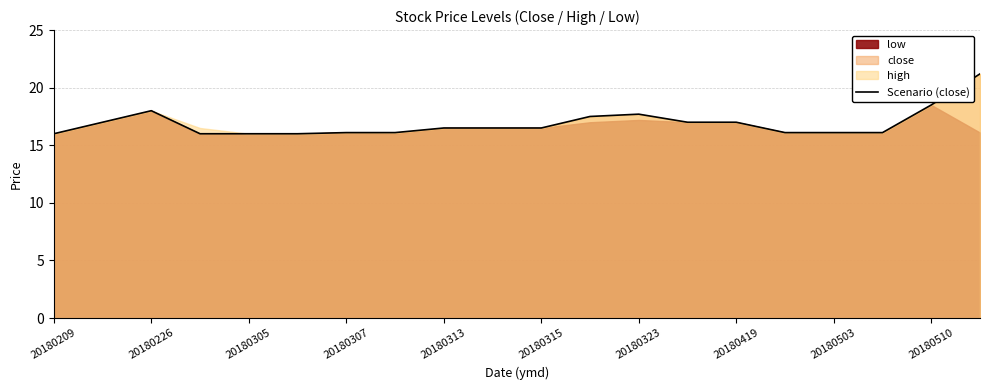

What is the difference between the values at 19 and 15?

5.1